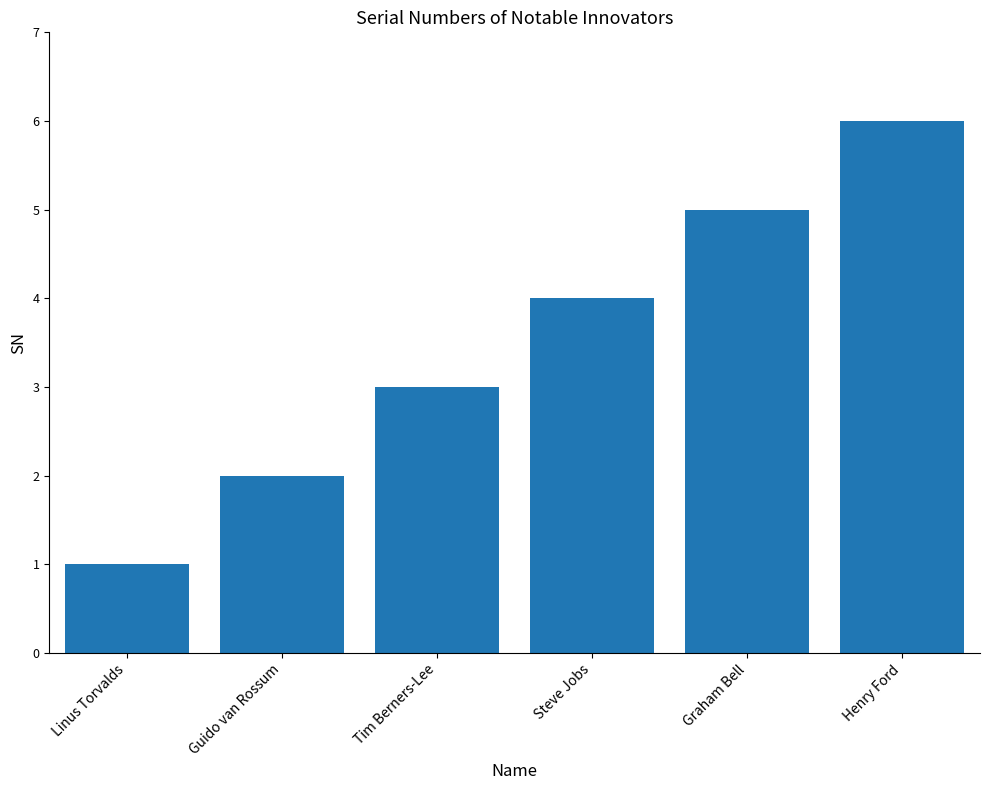

What is the smallest value displayed?

1